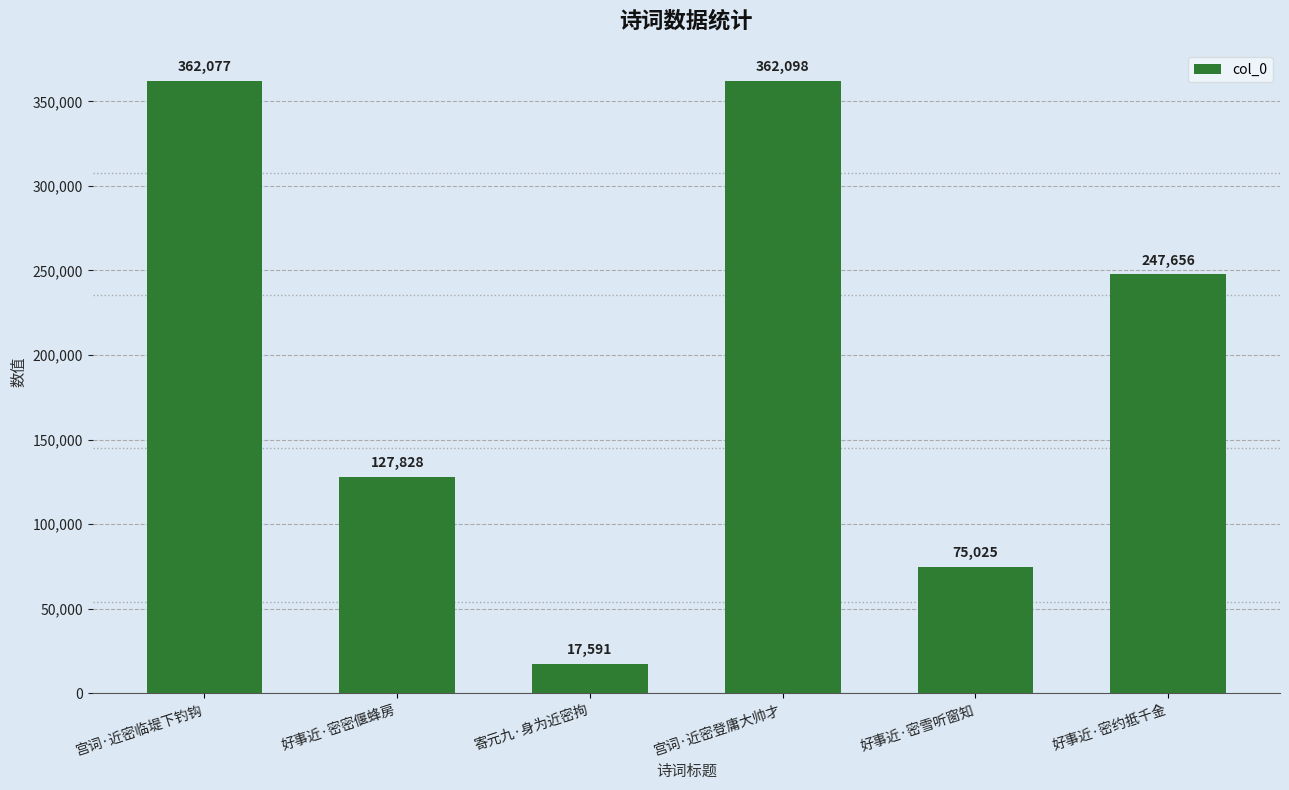

What is the sum of all values?

1192275